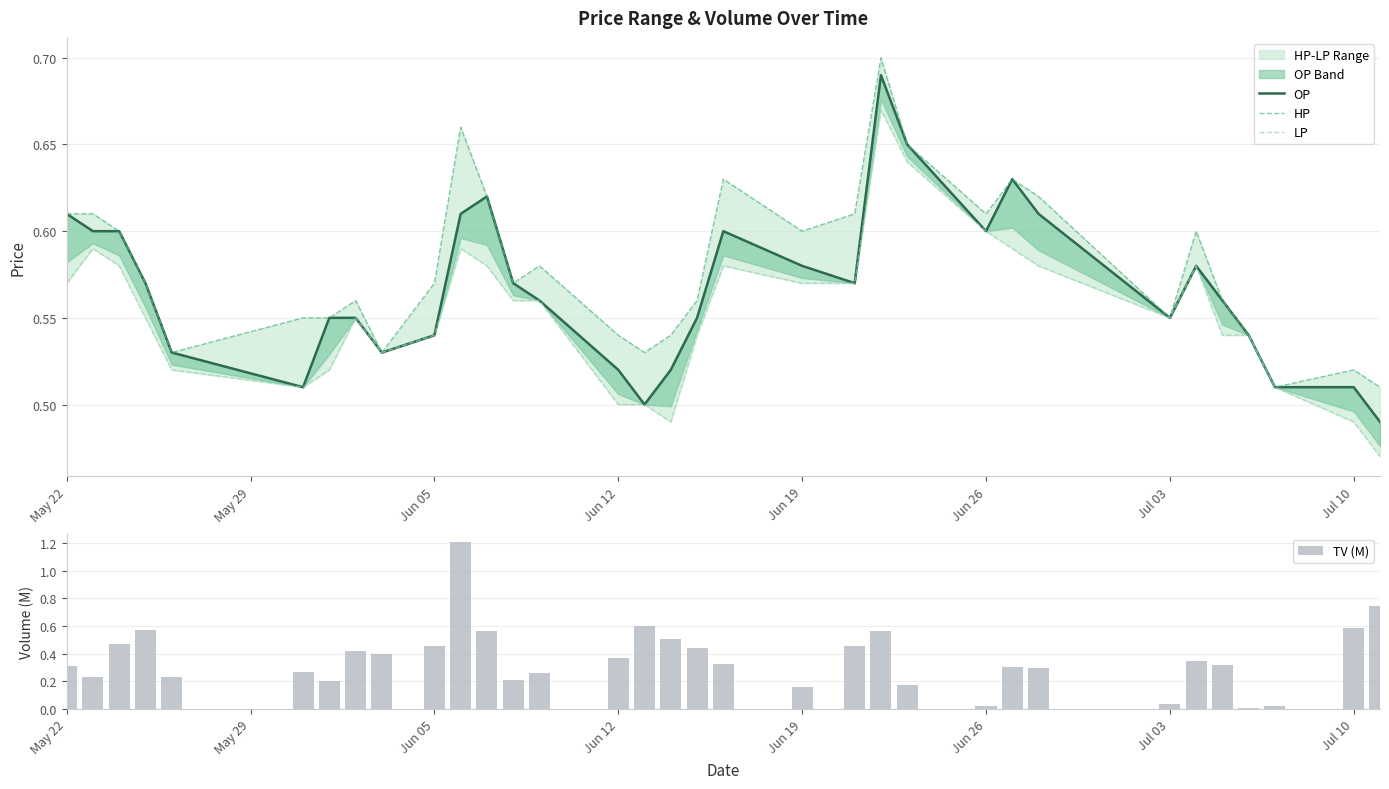

What is the difference between the maximum and minimum values in the TV (M) series?

1.2